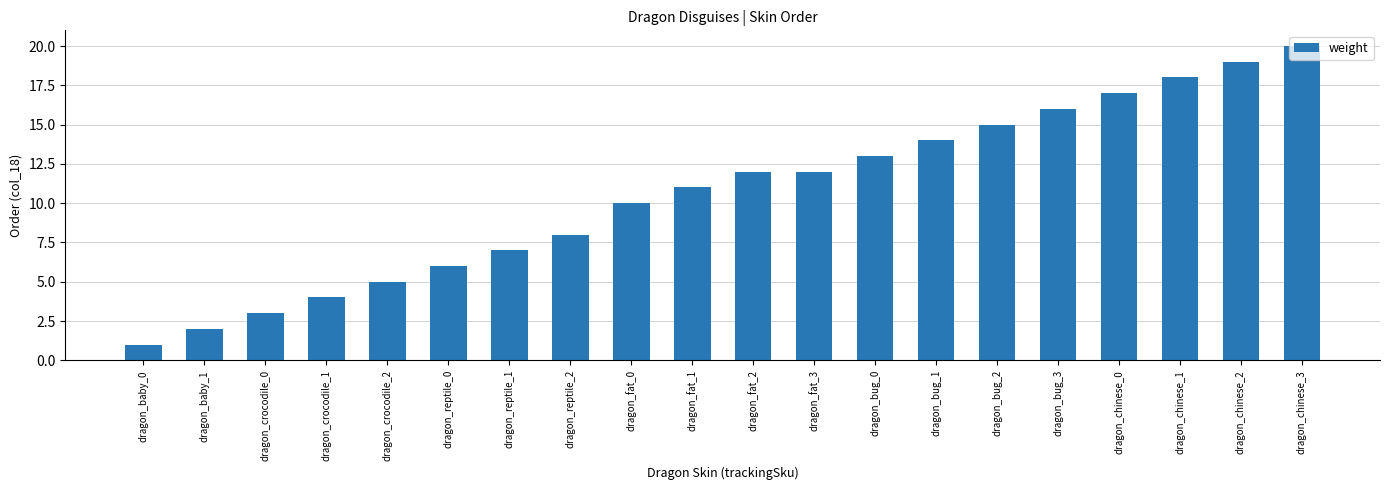

How many series are shown in this chart?

1